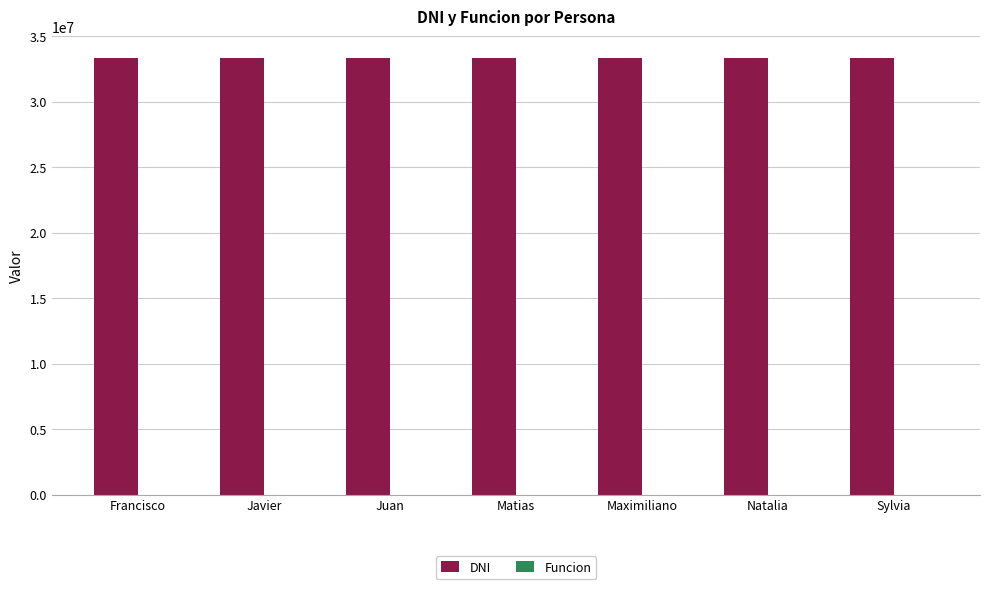

What is the greatest value displayed?

33333339